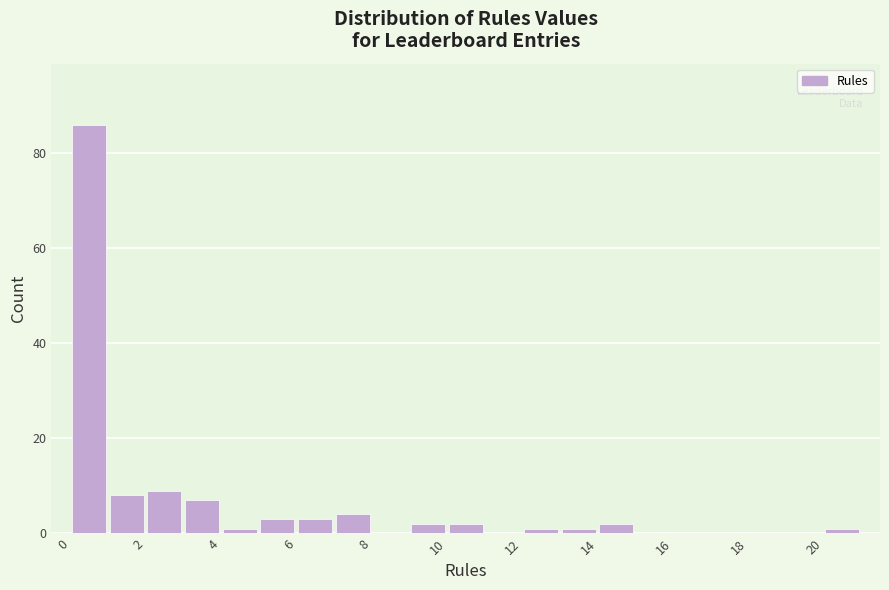

What is the height of the bar covering 9 to 10 on the x-axis? The values are not printed on the chart, so give them approximately, as read against the axis.

2